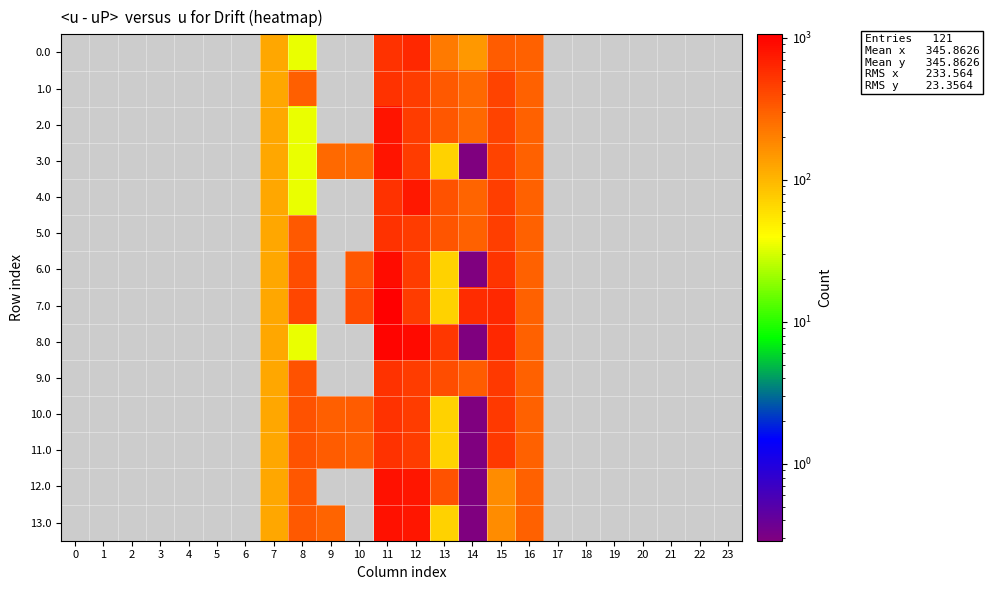

What is the smallest value displayed?

0.3